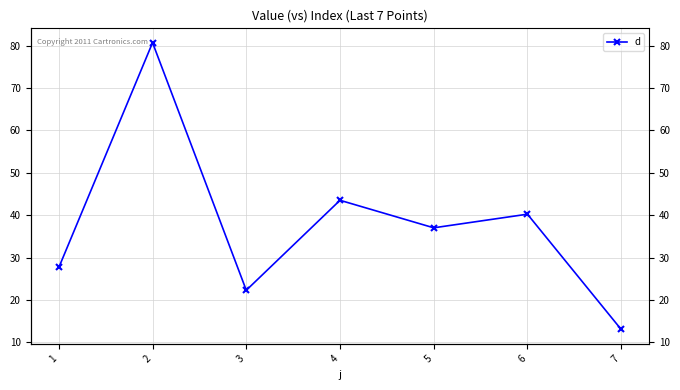

List the labels in order of value, smallest first.

7, 3, 1, 5, 6, 4, 2